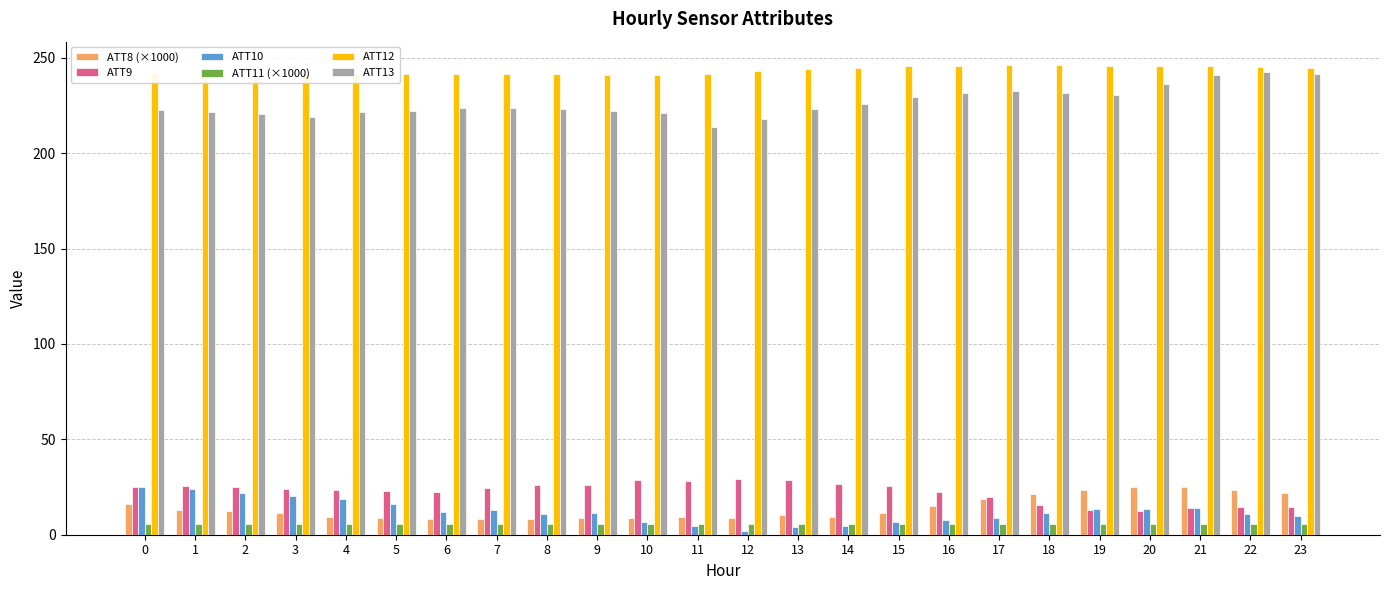

At how many categories does at least one series exceed 103?

24